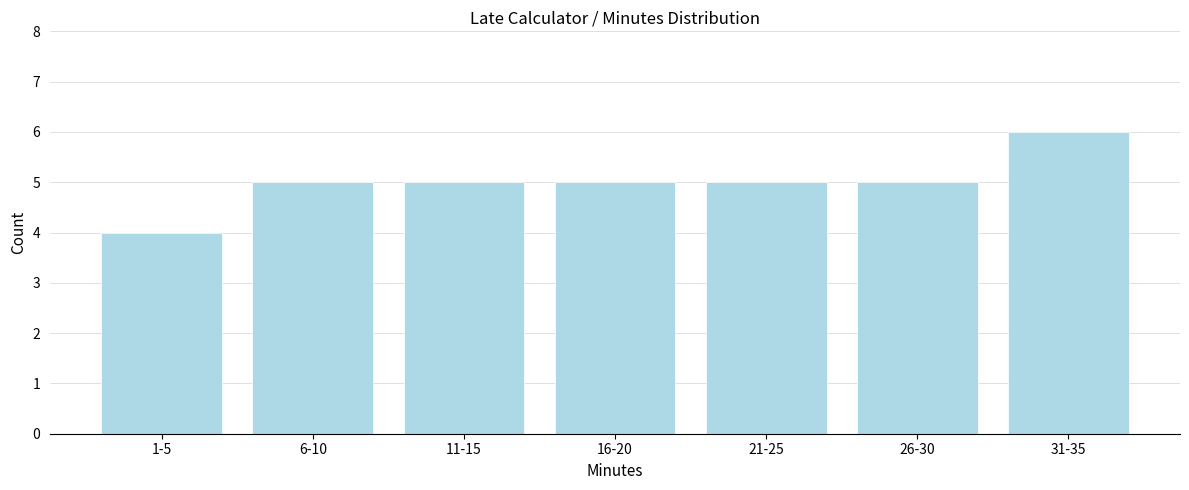

Reading left to right, extract all data points from this chart.

1-5=4	6-10=5	11-15=5	16-20=5	21-25=5	26-30=5	31-35=6